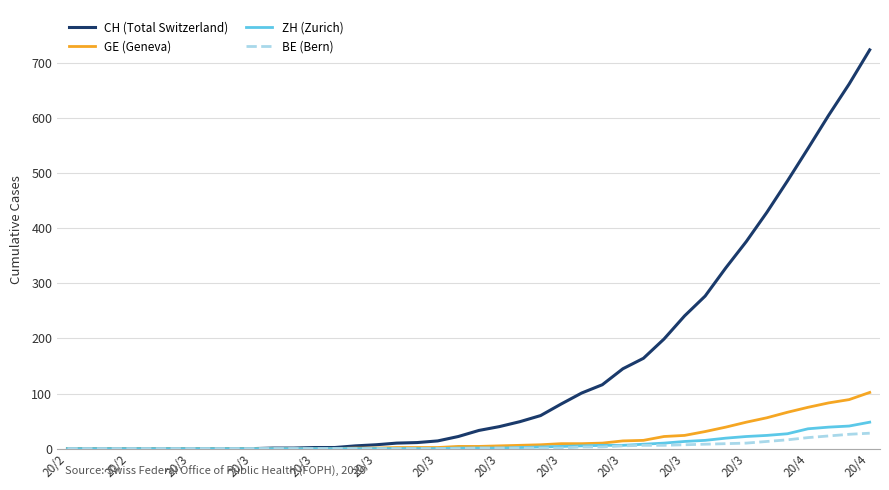

What is the highest value of the BE (Bern) series?

28